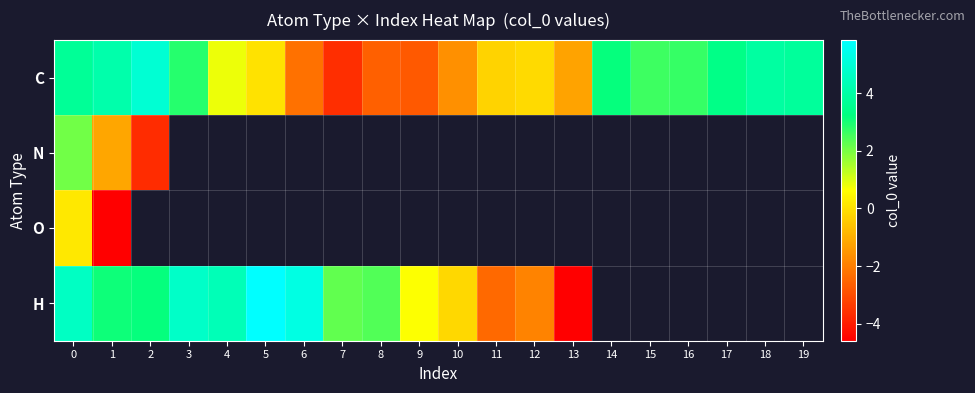

Which label corresponds to the smallest value in the chart?

13